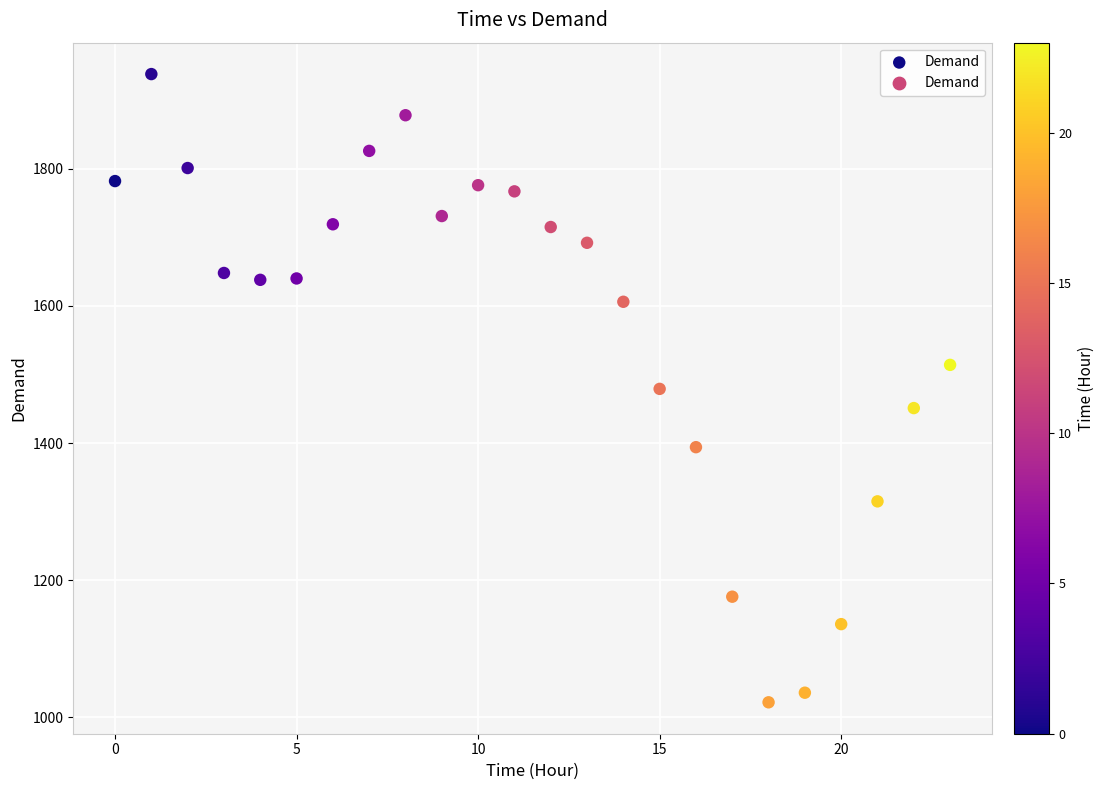

What is the range of Y values (max minus min)?

916